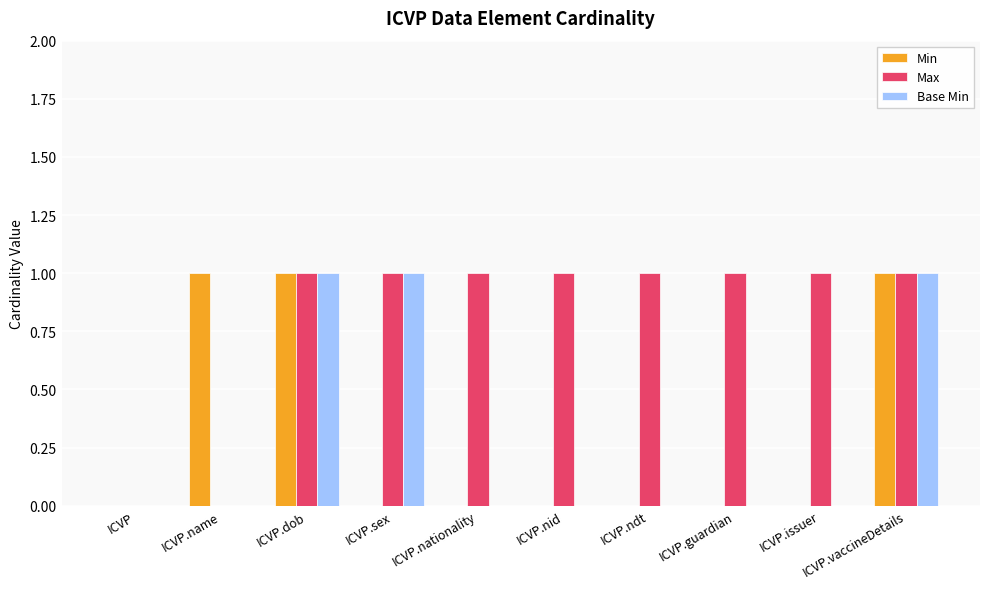

What is the sum of the Max values at ICVP.issuer and ICVP.sex?

2